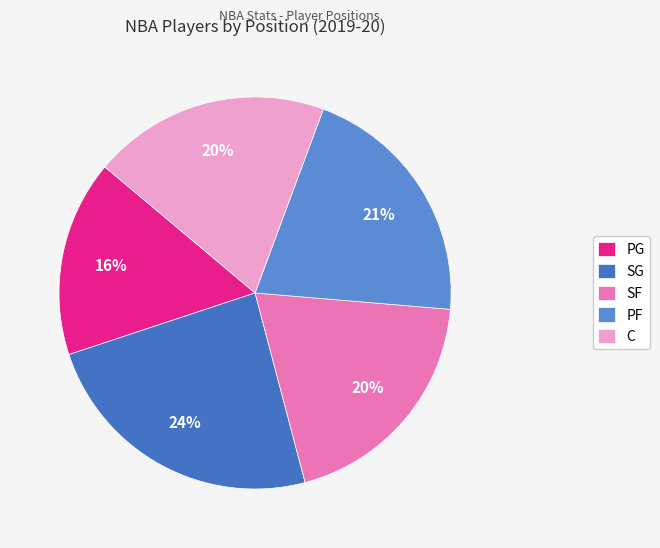

Is there any slice that represents more than half of the pie?

No